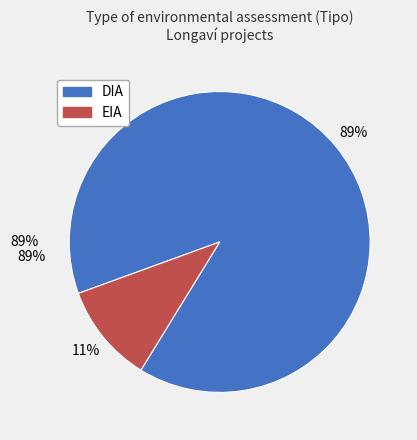

What is the largest slice in the pie chart?

DIA